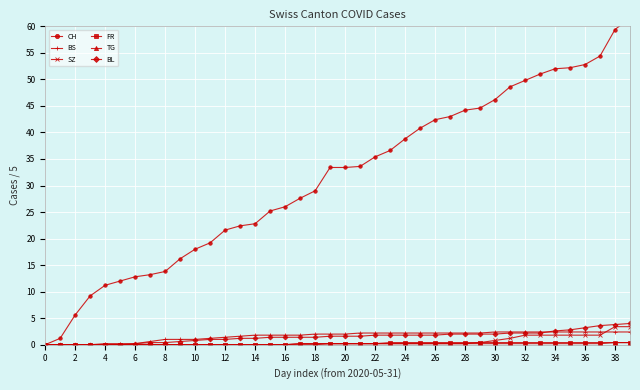

List the series in order of their peak value, lowest first.

FR, TG, BS, SZ, BL, CH